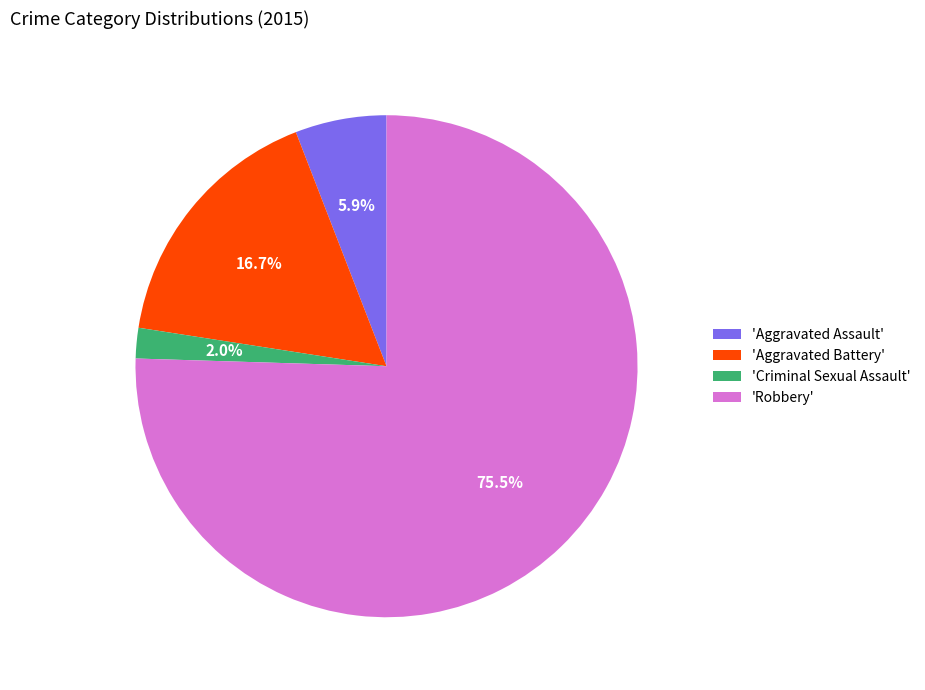

Is there a majority slice in this chart?

Yes